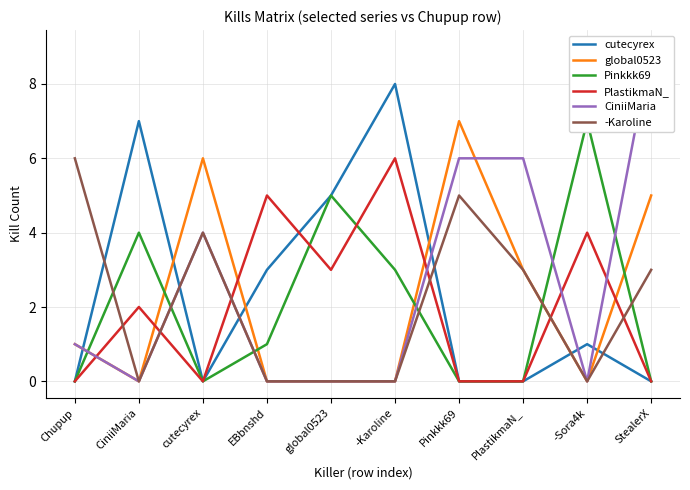

At which category is the sum across all series the highest?

Pinkkk69